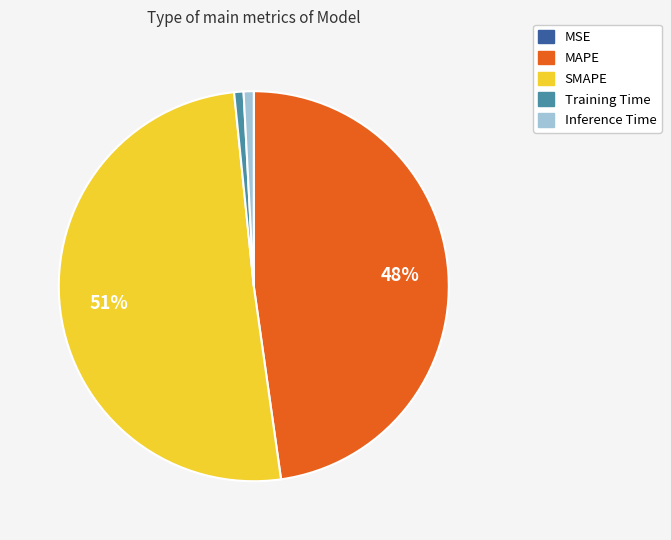

Does MAPE account for over 50% of the chart?

No